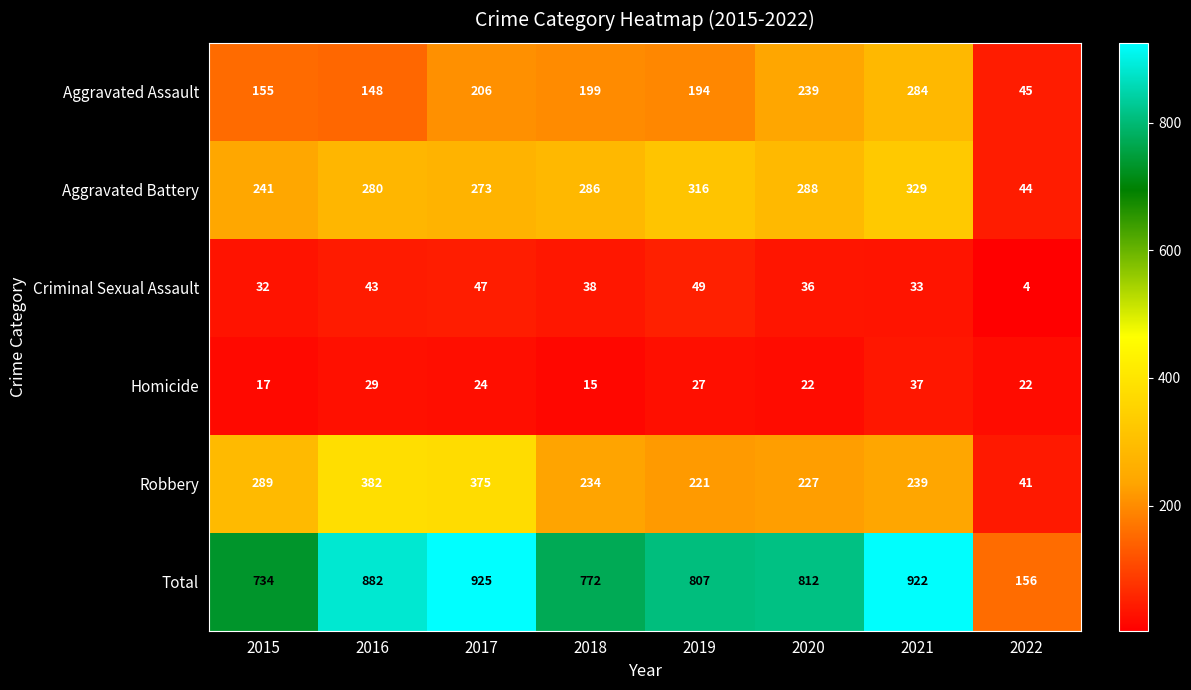

What value does the Total series have at 2016, to the nearest 10?

880